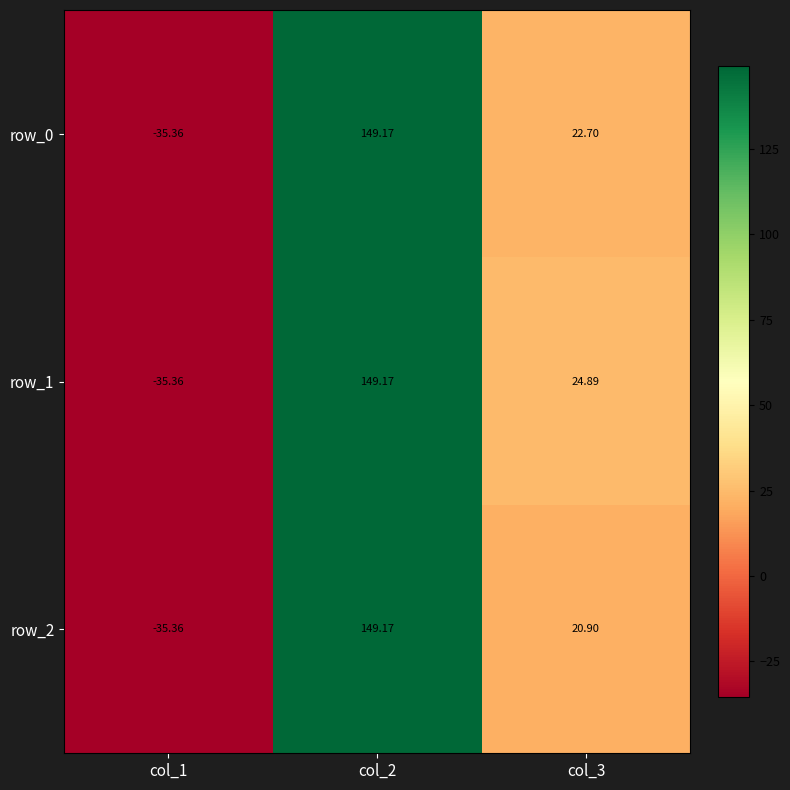

Where is row_1 nearest to the value 56?

col_3